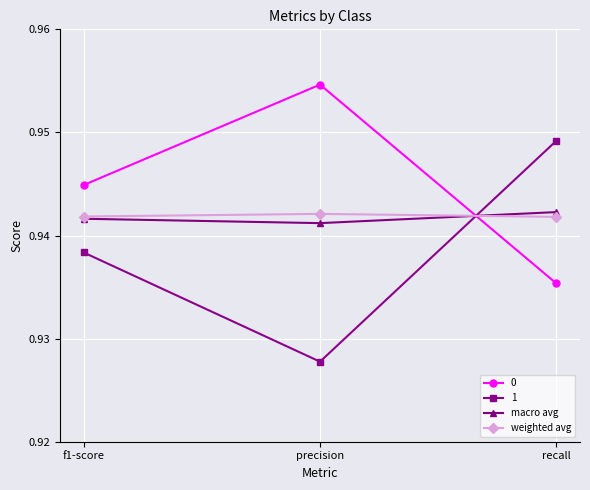

How many macro avg values are between 0 and 1?

3